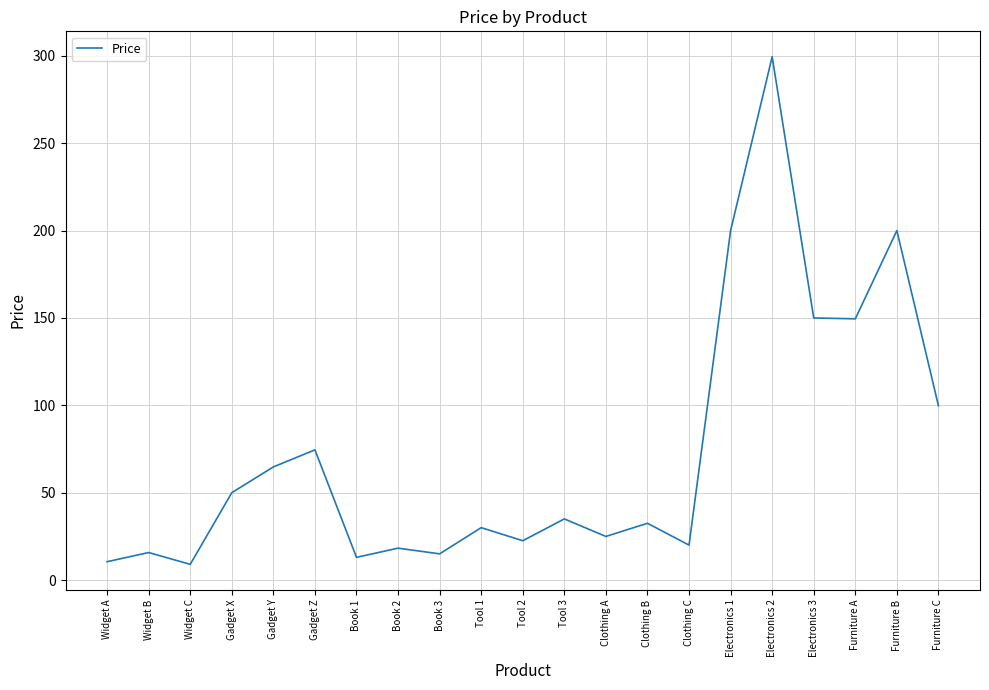

How many interior local peaks (higher than both neighbors) does the data have?

8